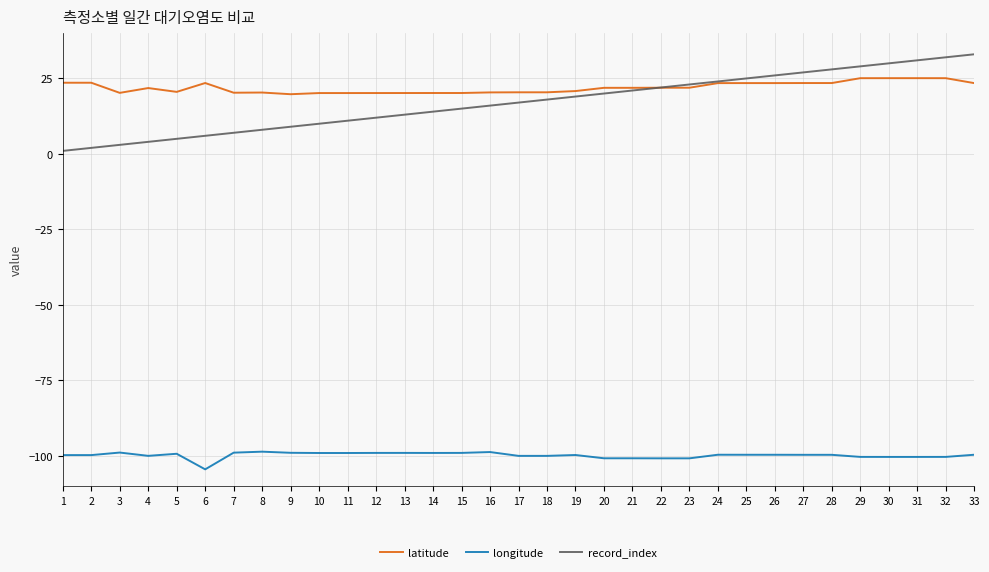

Which series has the largest range (max minus min)?

record_index